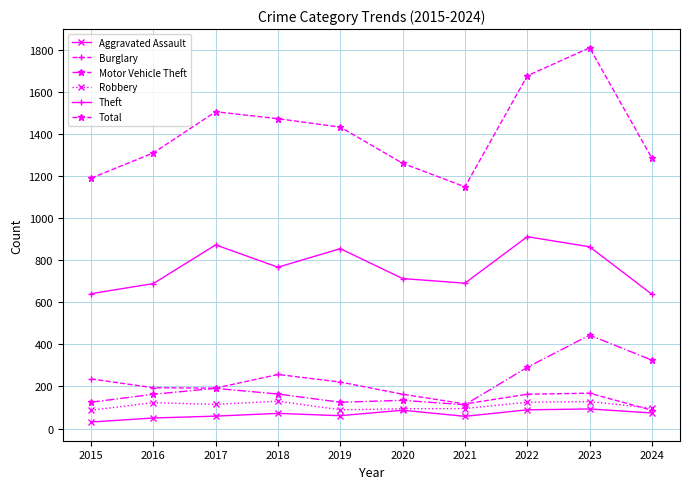

What is the value of the Robbery point at the 6th from the left?

94